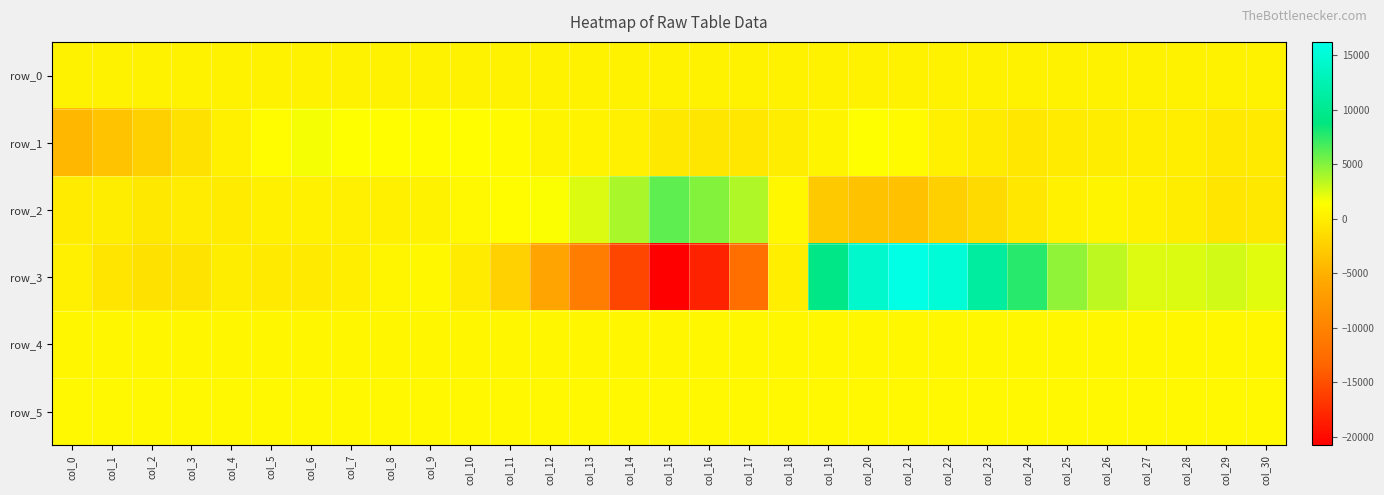

What is the approximate value of row_5 at col_2?

853.0